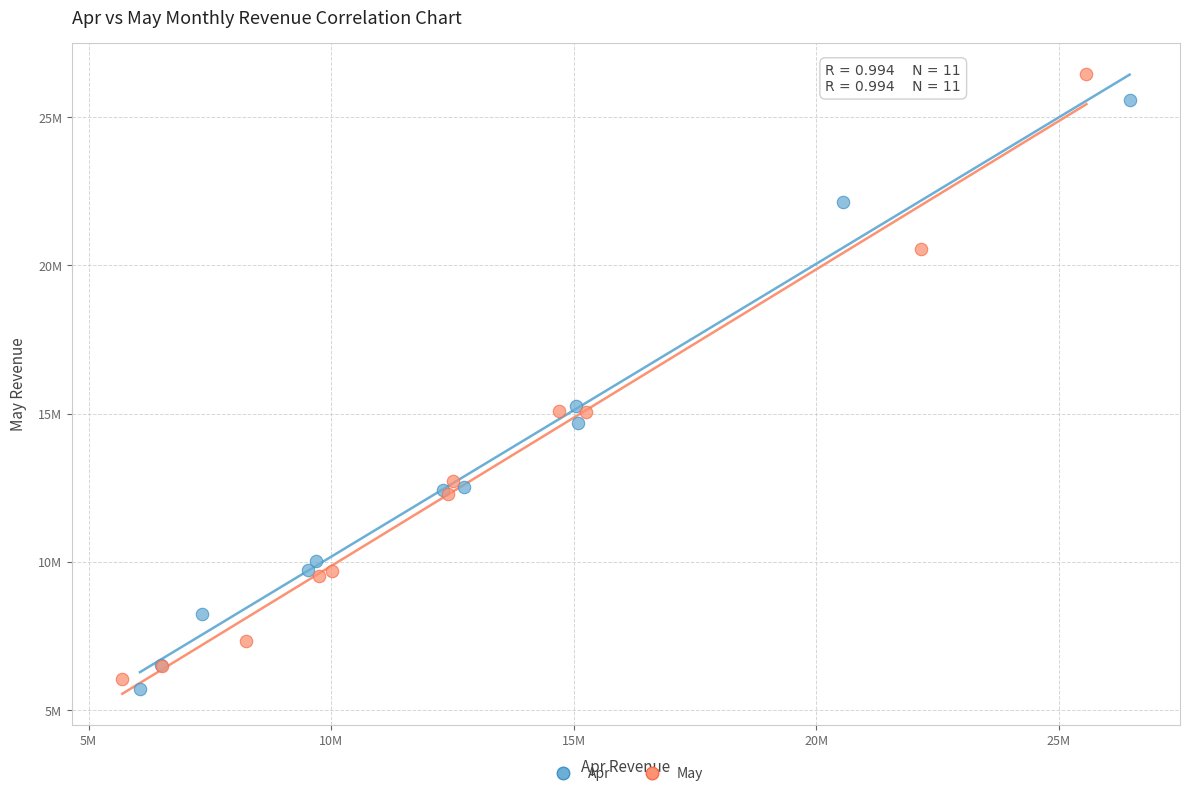

What are all the series names shown in the legend?

Apr, May